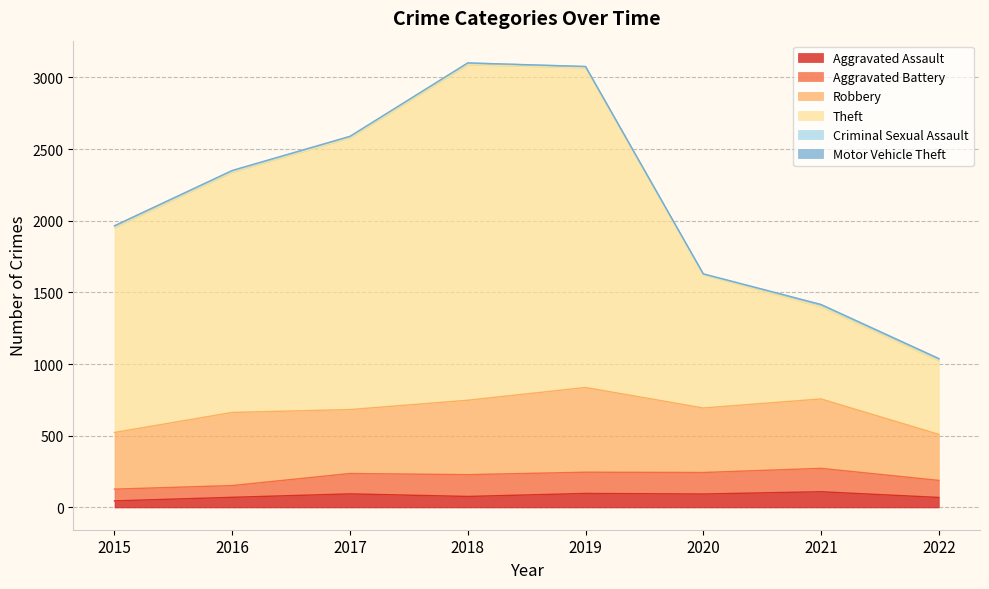

What is the average value of the Aggravated Assault series?

83